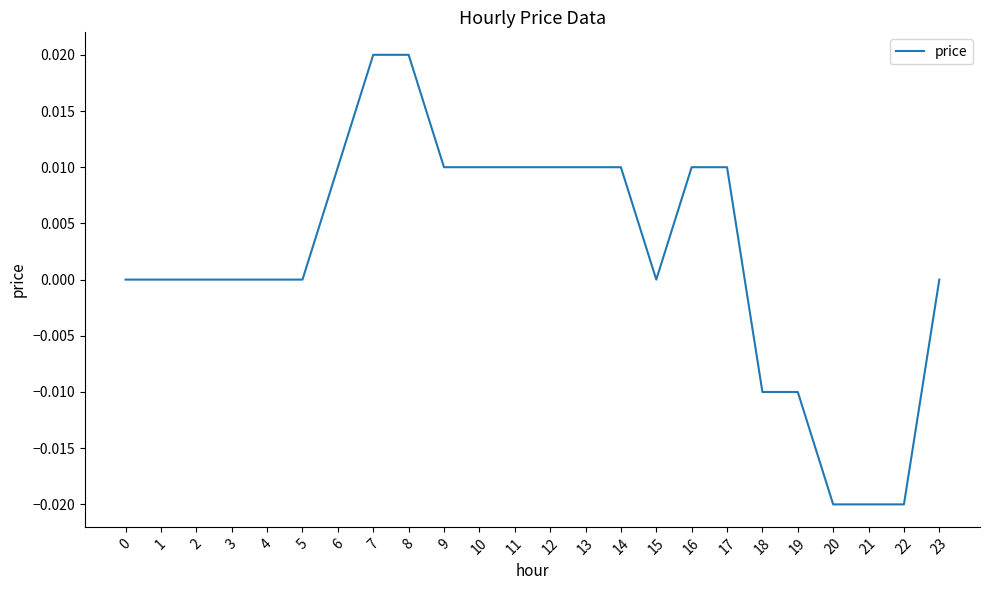

Which has a higher value, 6 or 18?

6